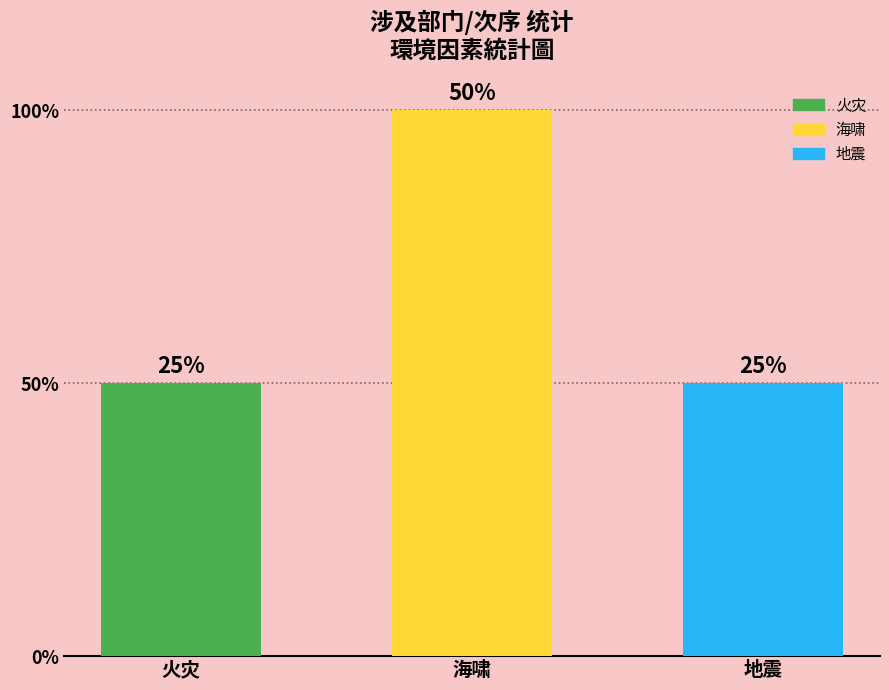

Does the chart contain any negative values?

No